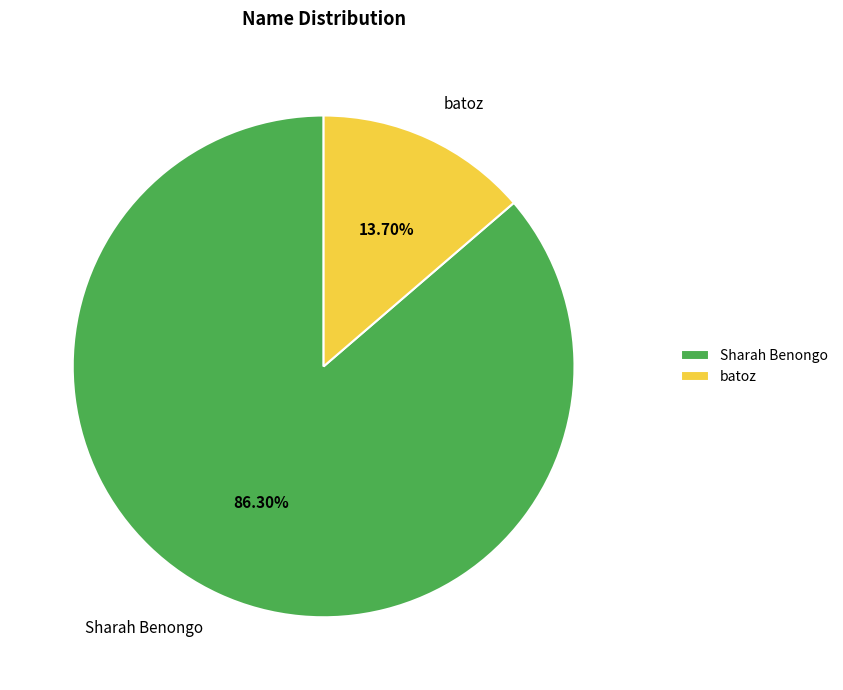

Count the number of slices in the pie.

2